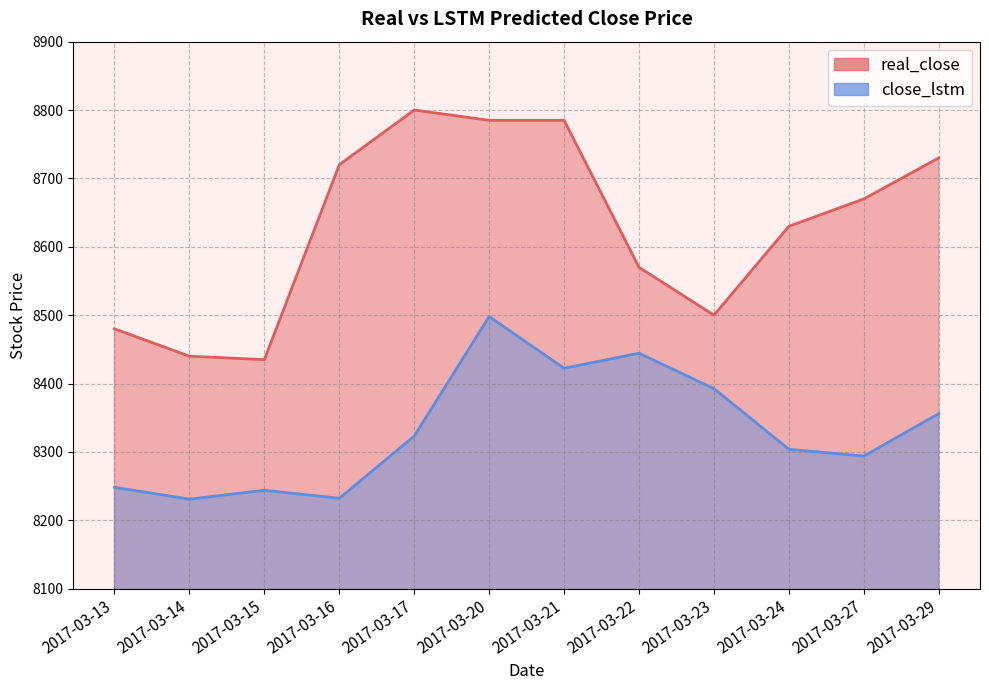

The value of close_lstm at 2017-03-27 is 8293.9. True or false?

True